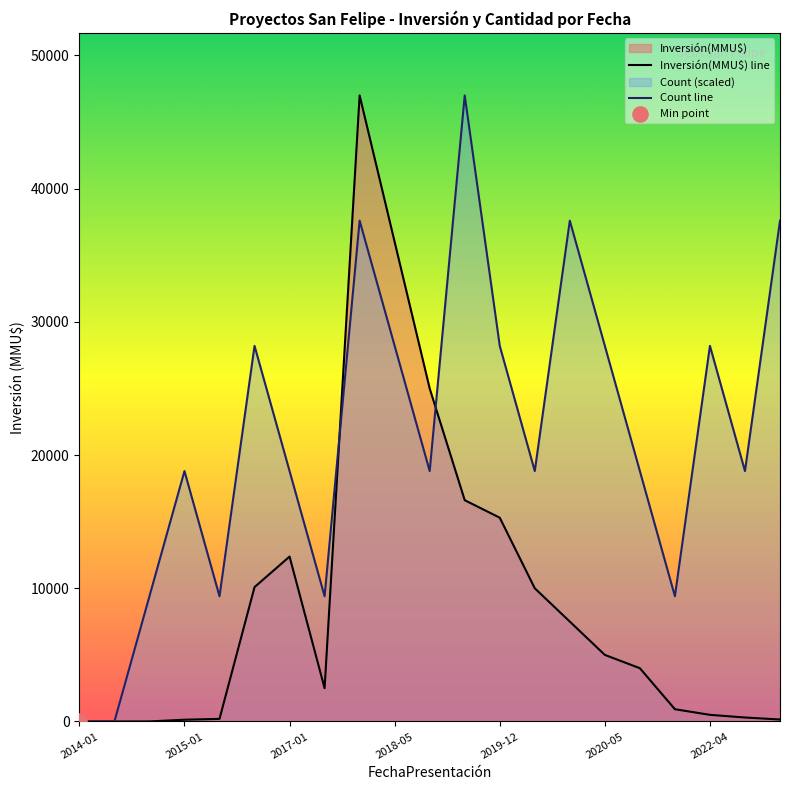

Is the value of Inversión(MMU$) line at 2014-01 greater than the value of Count line at 2019-12?

No